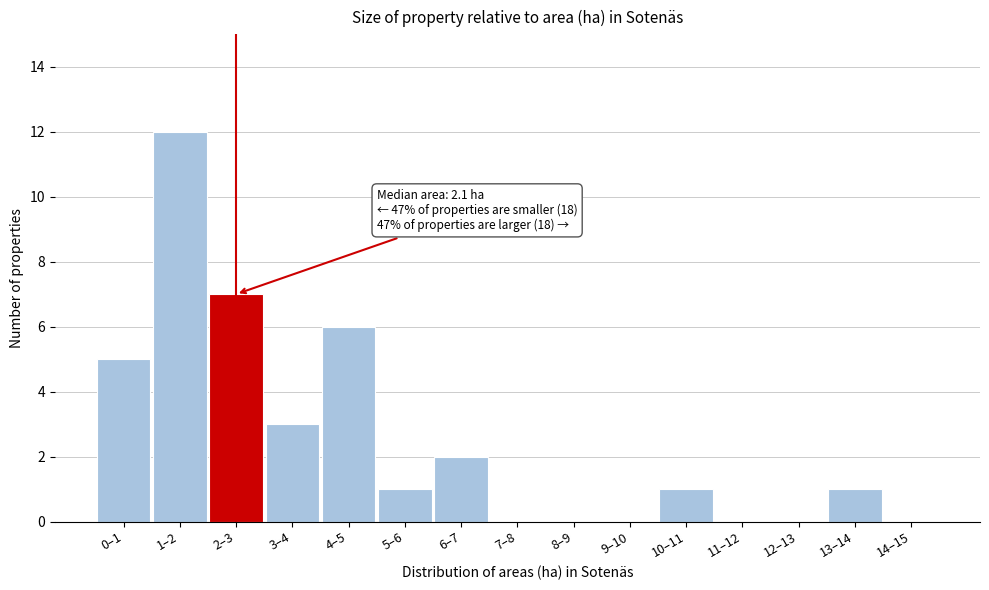

Reading left to right, extract all data points from this chart.

0–1=5	1–2=12	2–3=7	3–4=3	4–5=6	5–6=1	6–7=2	7–8=0	8–9=0	9–10=0	10–11=1	11–12=0	12–13=0	13–14=1	14–15=0